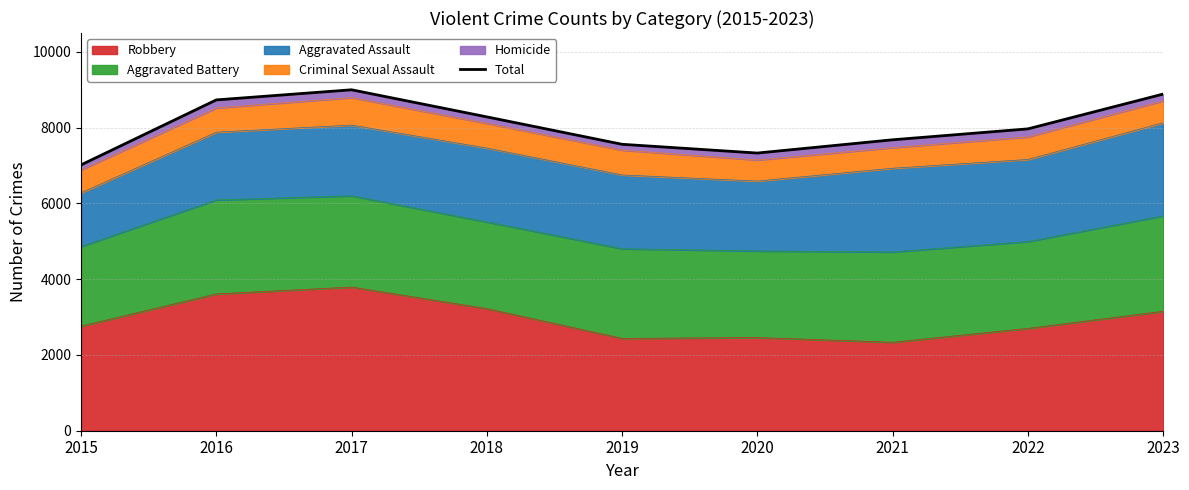

How many interior local valleys (lower than both neighbors) does the data have?

1